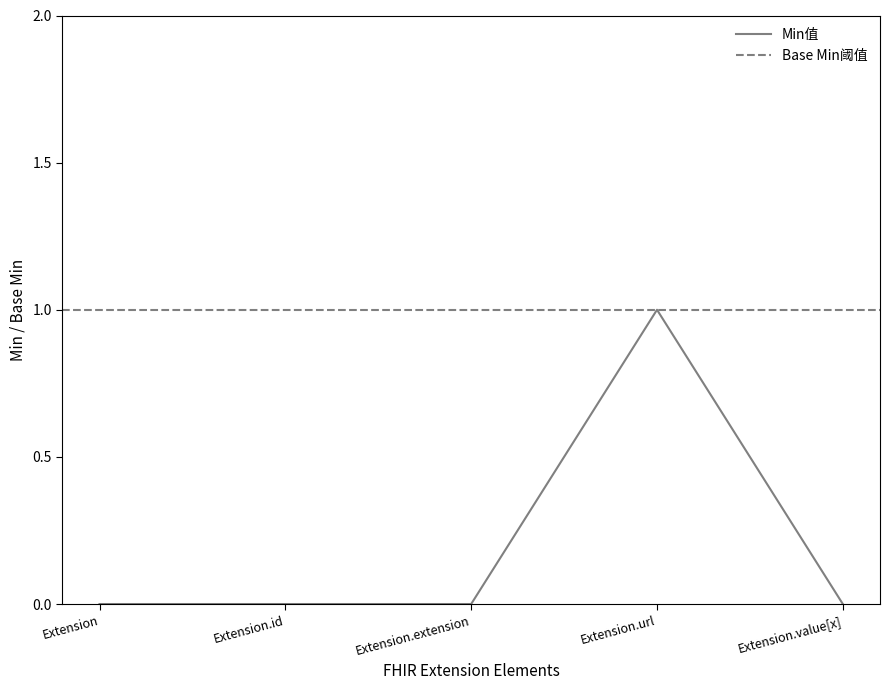

Reading left to right, list all the values displayed in this chart.

0	0	0	1	0